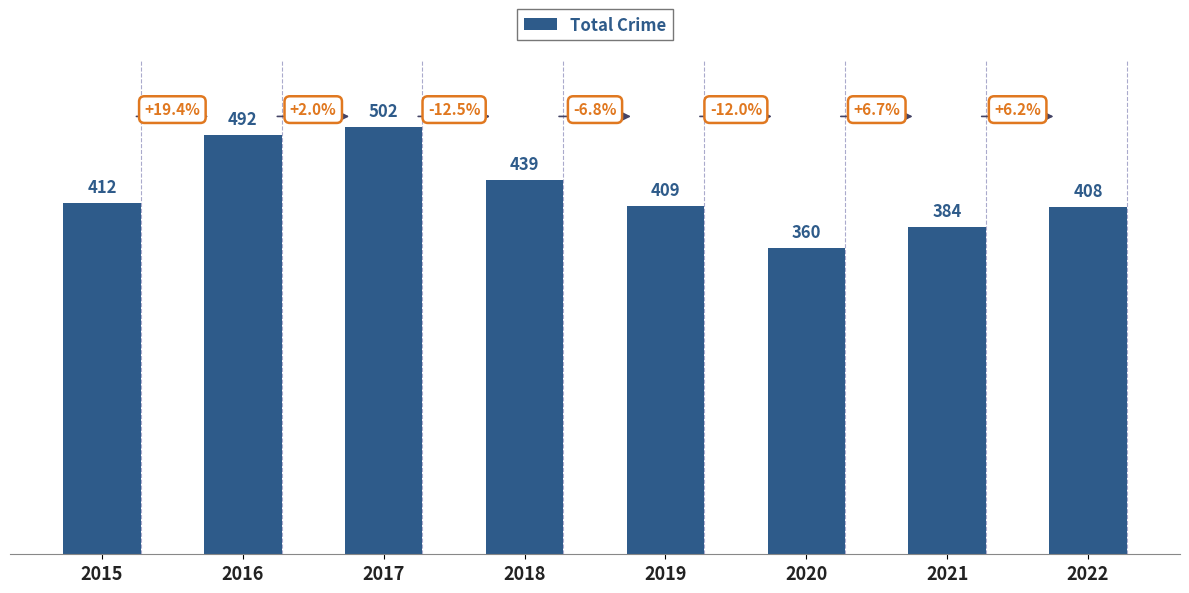

How many data points are less than 412?

4